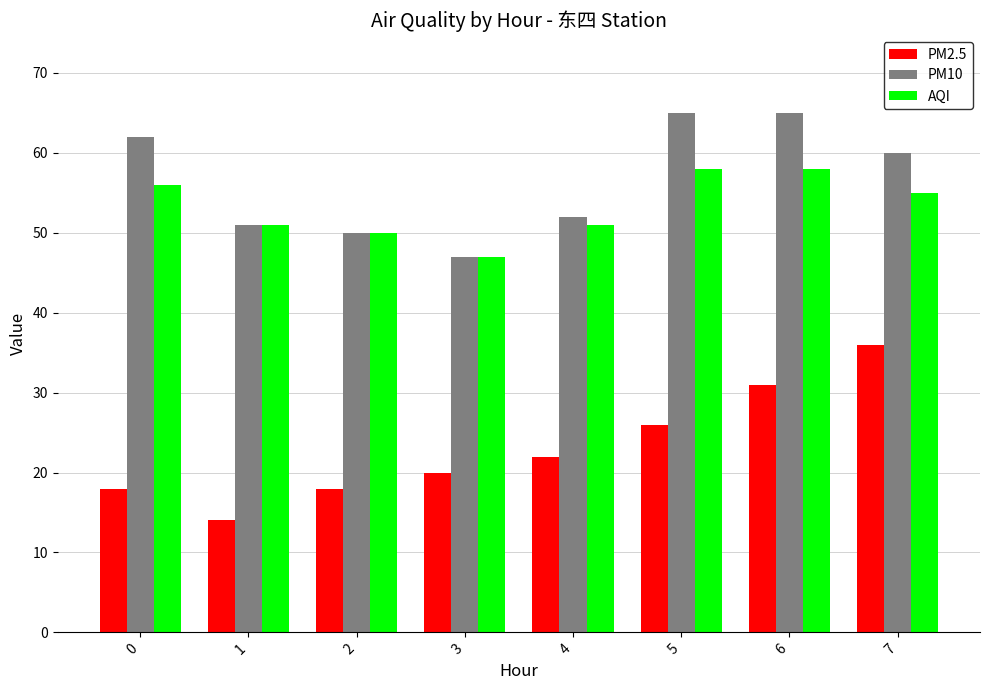

At which category does the chart reach its minimum across all series?

1